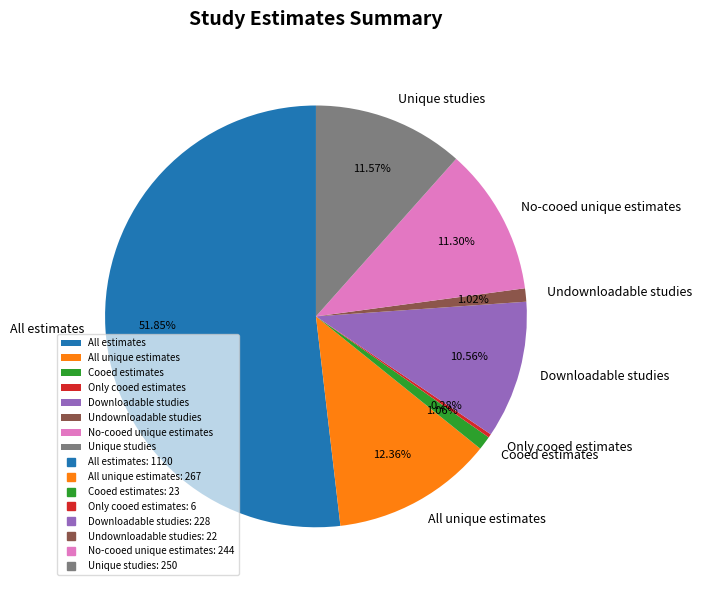

Do All estimates and Undownloadable studies together represent more than half of the pie?

Yes